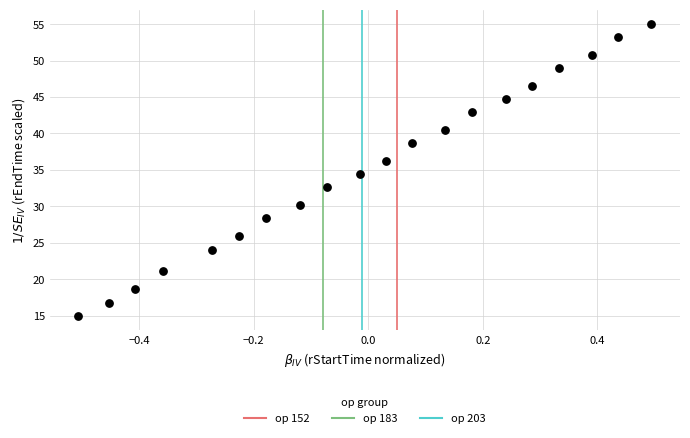

What Y value in the scatter plot is closest to 35?

34.5